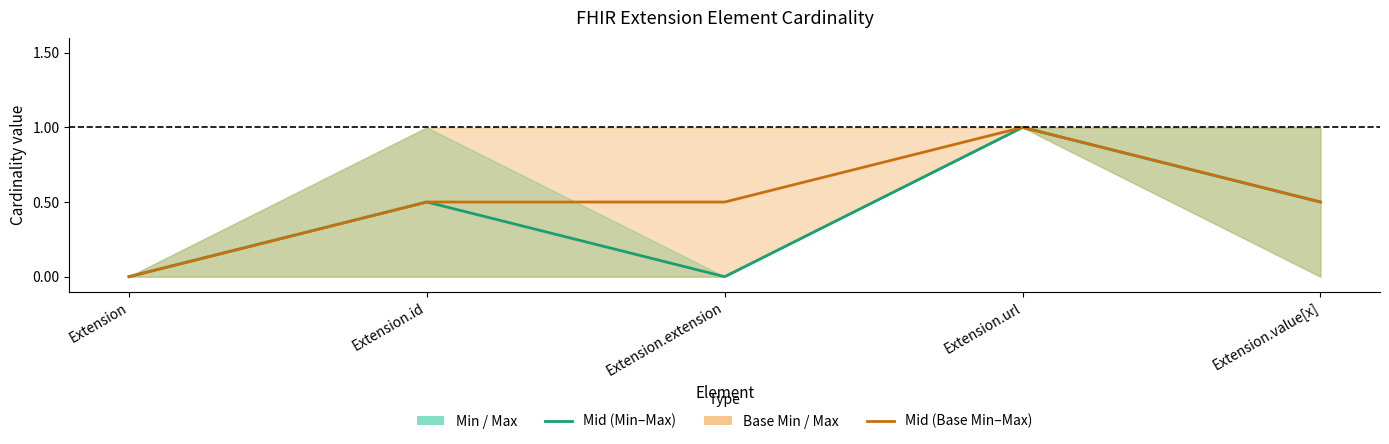

What is the difference between the maximum and minimum values in the Mid (Base Min–Max) series?

1.0